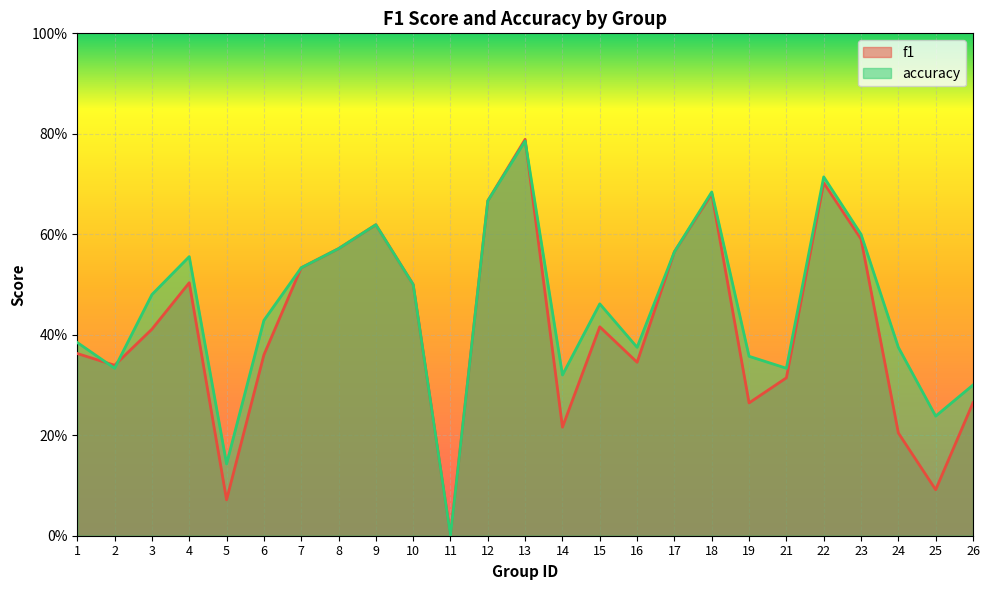

Count the accuracy values in the range 0 to 1.

25